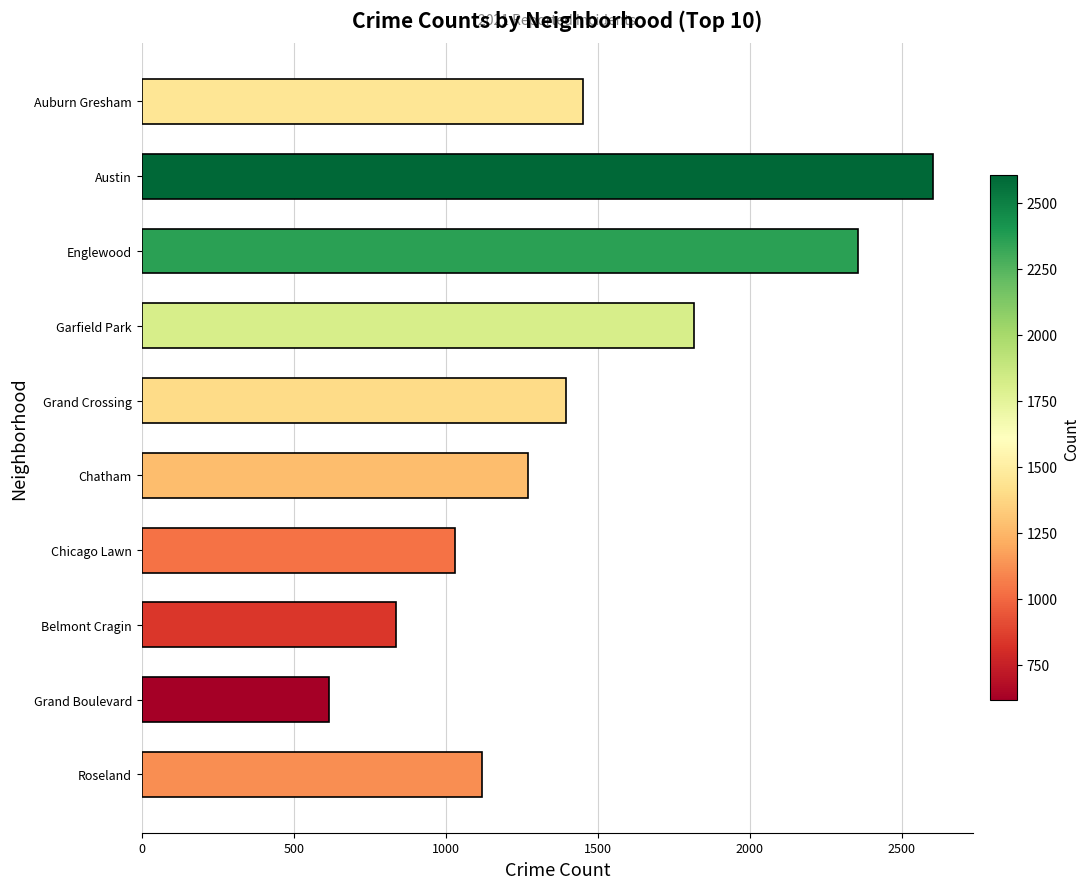

What is the label of the 1st bar from the top?

Auburn Gresham